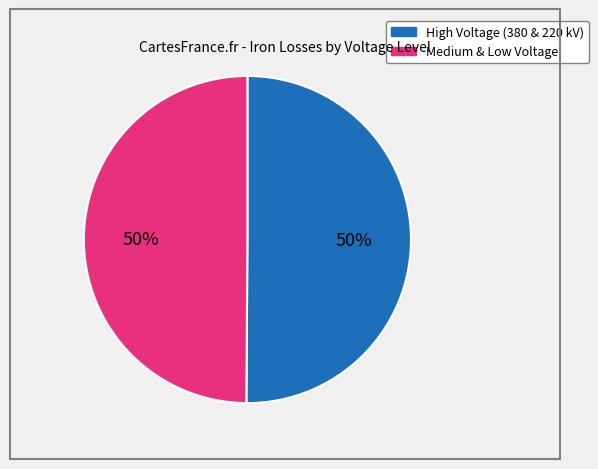

To the nearest percent, what is the average slice percentage?

50%